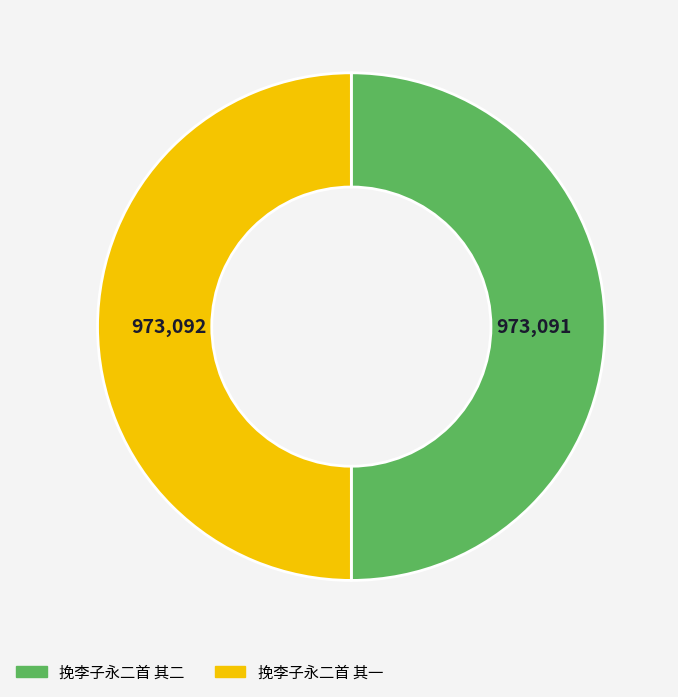

Is the sum of 挽李子永二首 其二 and 挽李子永二首 其一 greater than half?

Yes